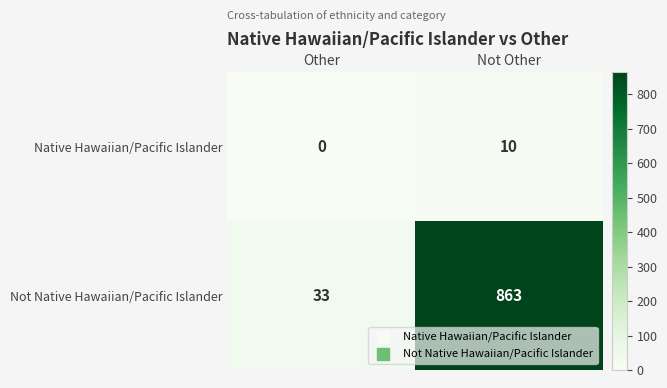

The value of Not Native Hawaiian/Pacific Islander at Not Other is 863. True or false?

True